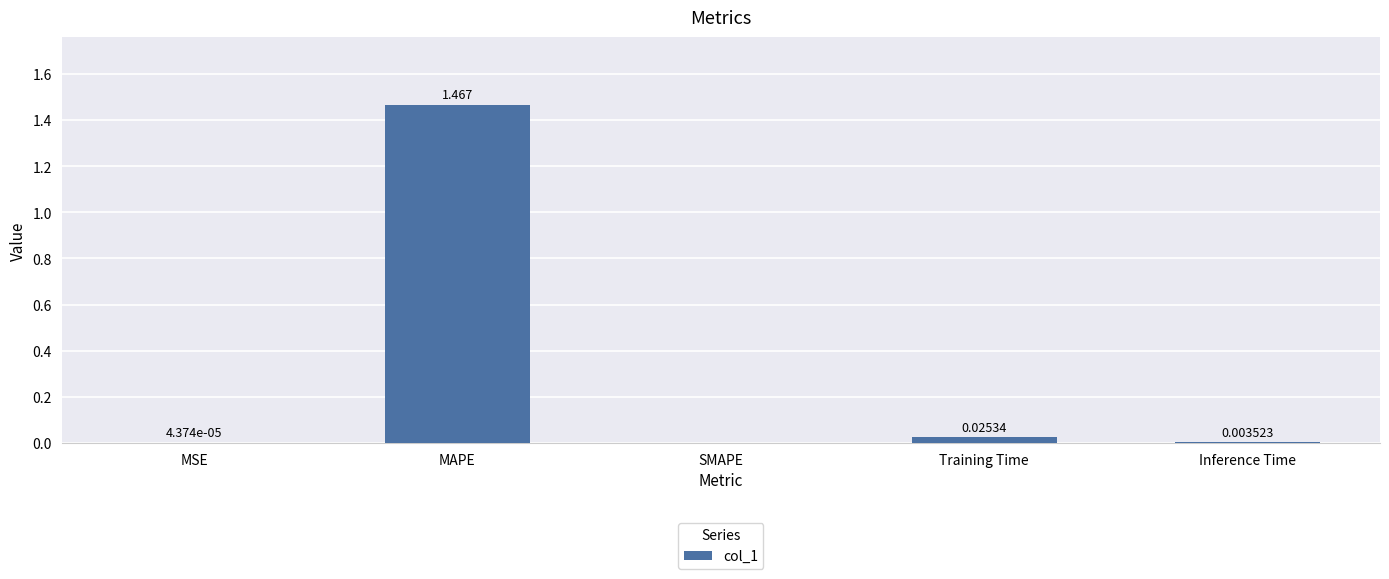

Between SMAPE and Training Time, which is larger?

Training Time